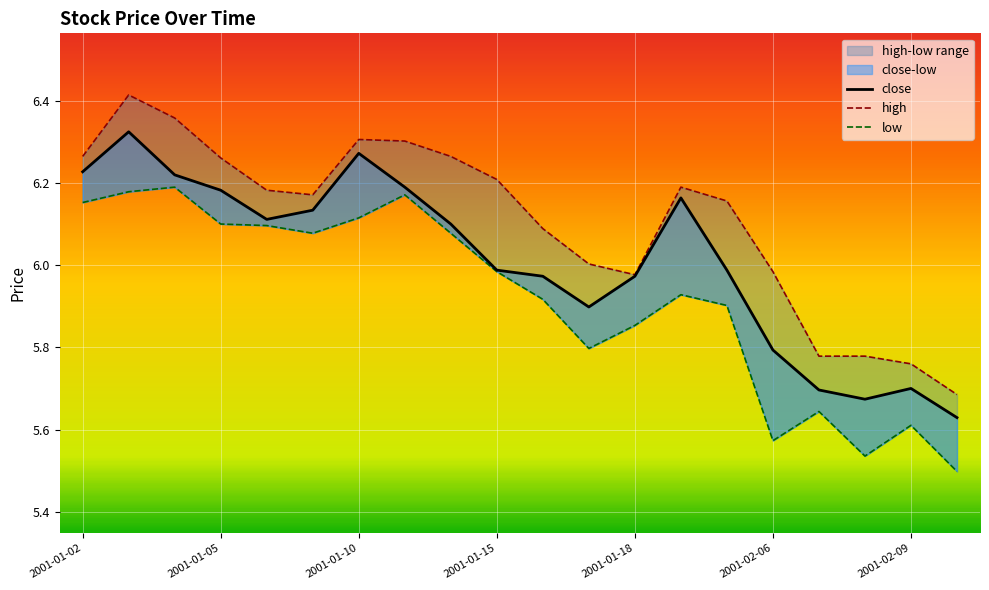

Reading right to left, list all the values displayed in this chart.

close: 5.6	5.7	5.7	5.7	5.8	6.0	6.2	6.0	5.9	6.0	6.0	6.1	6.2	6.3	6.1	6.1	6.2	6.2	6.3	6.2
high: 5.7	5.8	5.8	5.8	6.0	6.2	6.2	6.0	6.0	6.1	6.2	6.3	6.3	6.3	6.2	6.2	6.3	6.4	6.4	6.3
low: 5.5	5.6	5.5	5.6	5.6	5.9	5.9	5.9	5.8	5.9	6.0	6.1	6.2	6.1	6.1	6.1	6.1	6.2	6.2	6.2